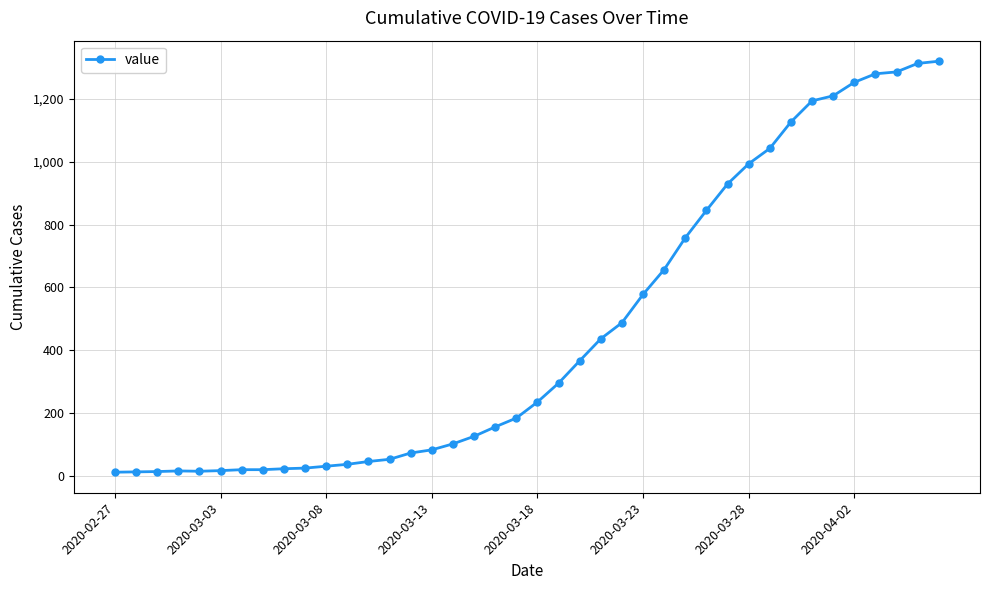

What is the difference between the maximum and minimum values?

1306